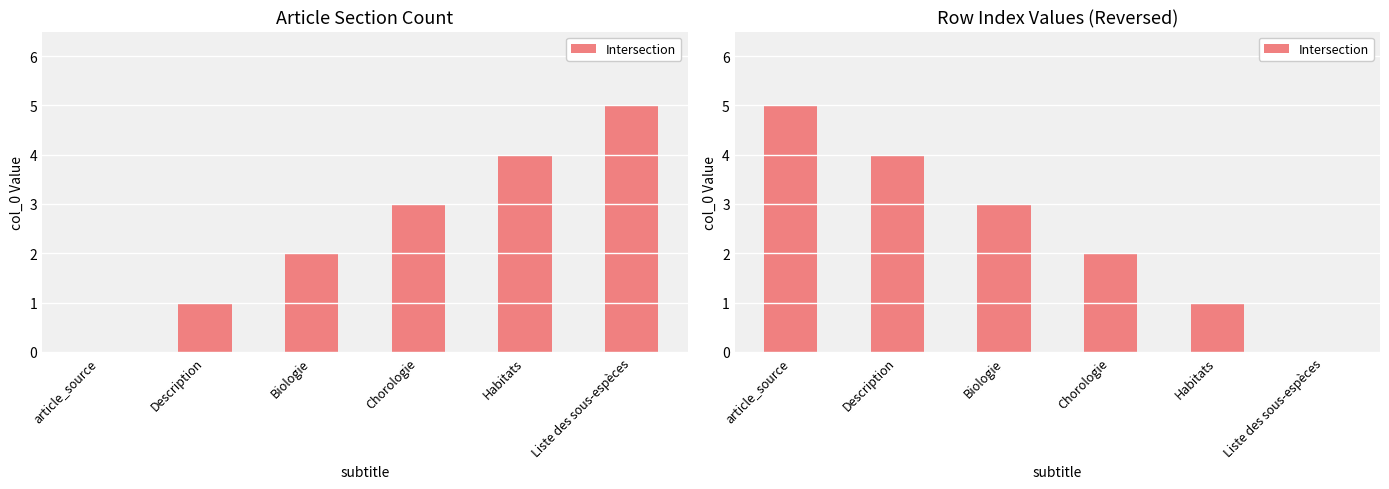

What is the difference between the maximum and minimum values?

5